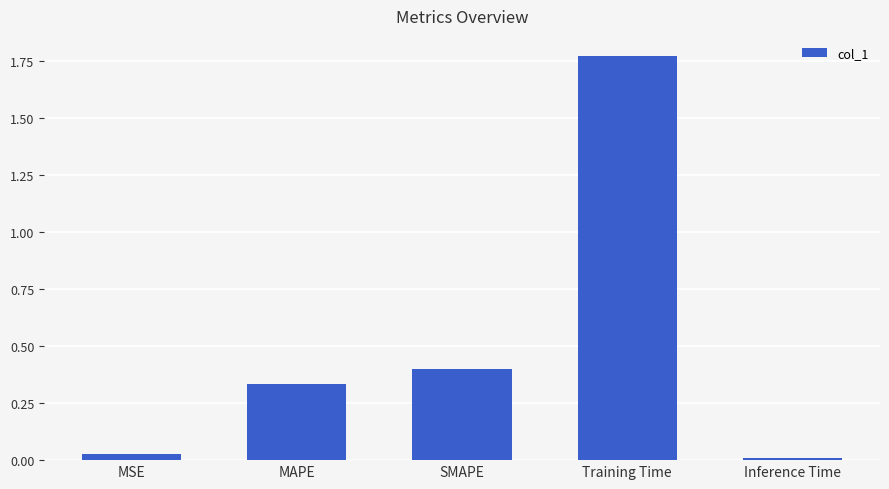

What is the change in value from SMAPE to Training Time?

+1.4